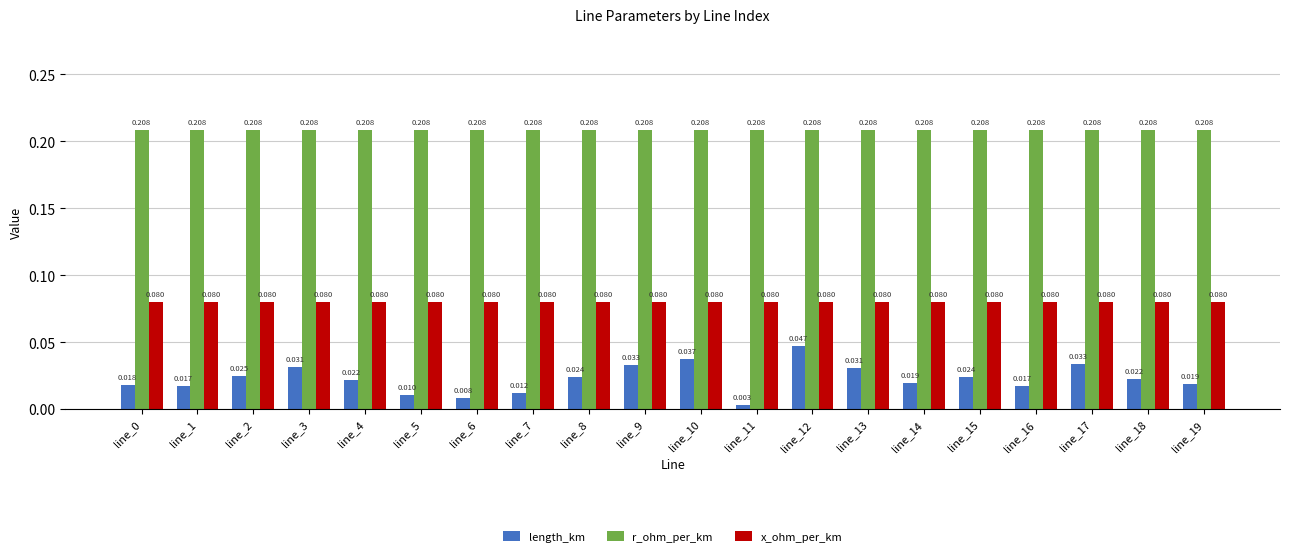

What is the sum of all r_ohm_per_km values?

4.2